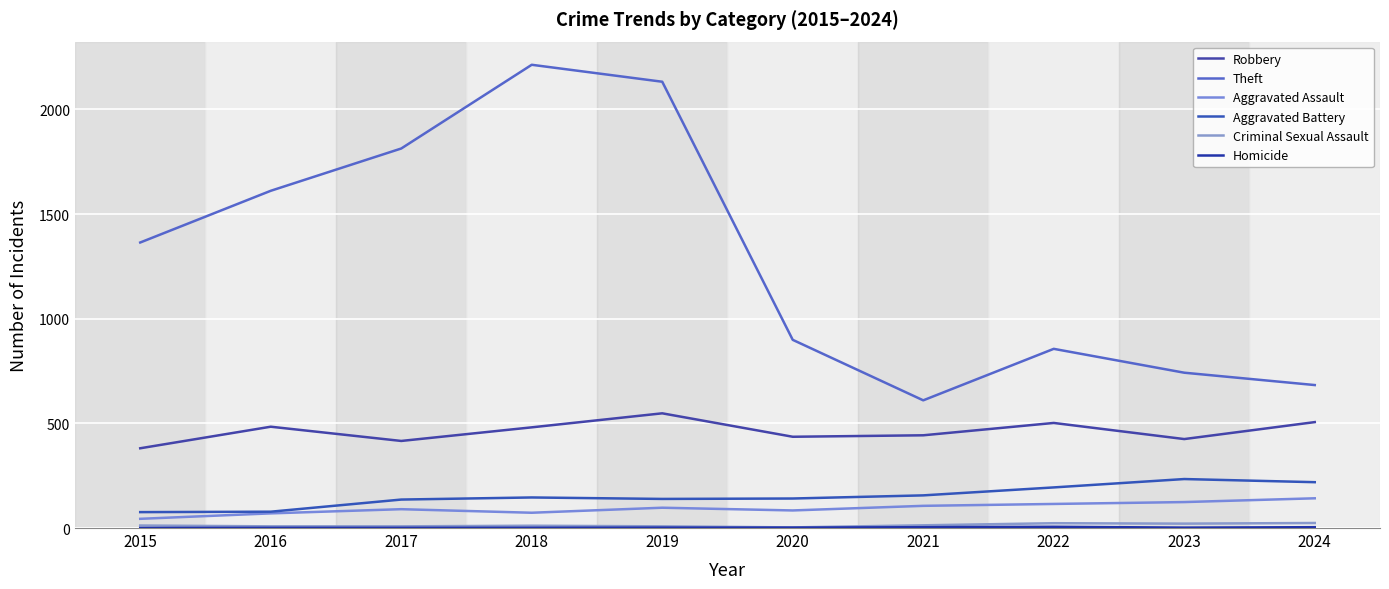

What is the value of the Robbery point at the 4th from the left?

481